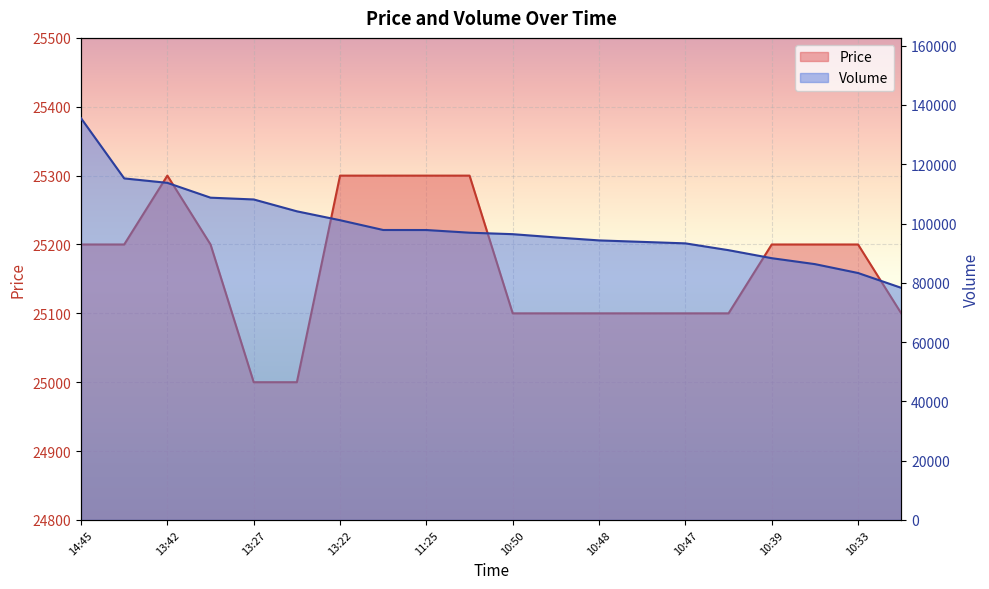

True or false: Price and Volume intersect in this chart.

False